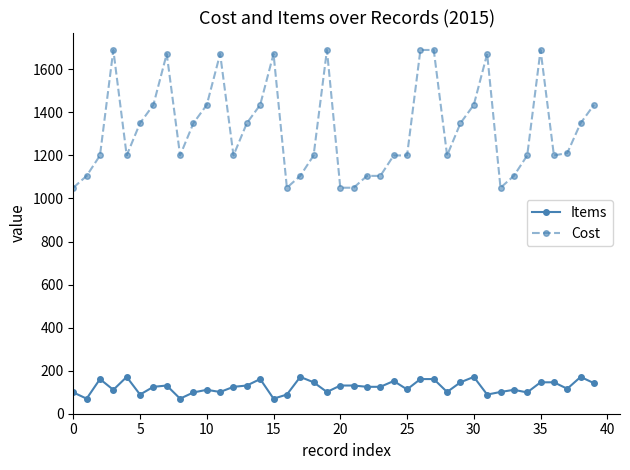

True or false: Items and Cost cross at least once.

False